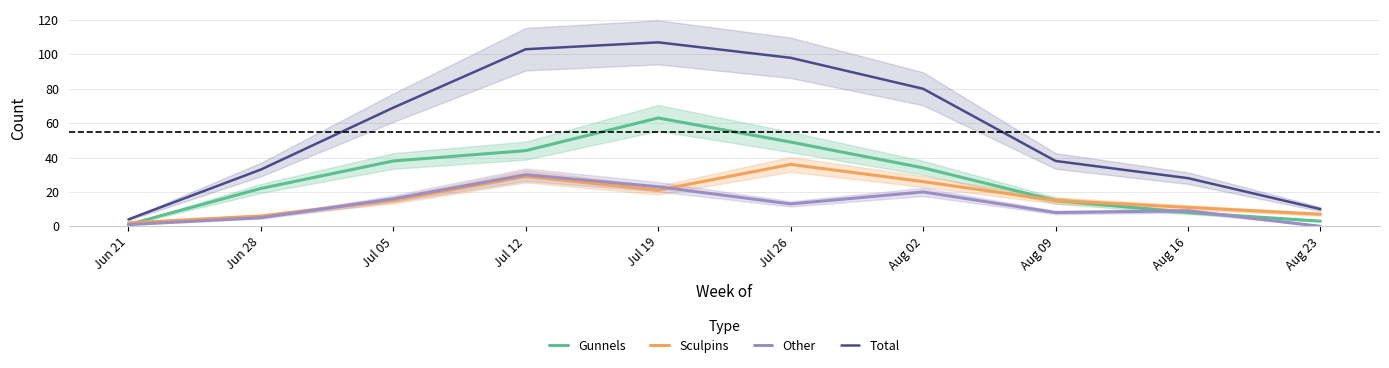

What is the difference between the second highest and minimum values in the Total series?

99